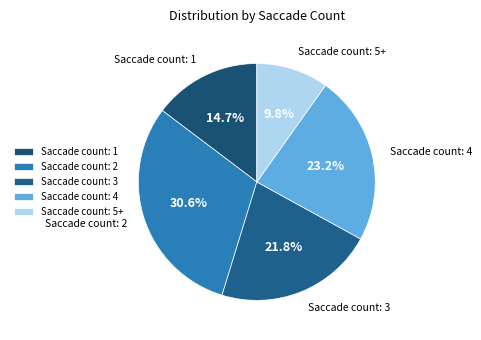

Rank the categories by value from lowest to highest.

Saccade count: 5+, Saccade count: 1, Saccade count: 3, Saccade count: 4, Saccade count: 2